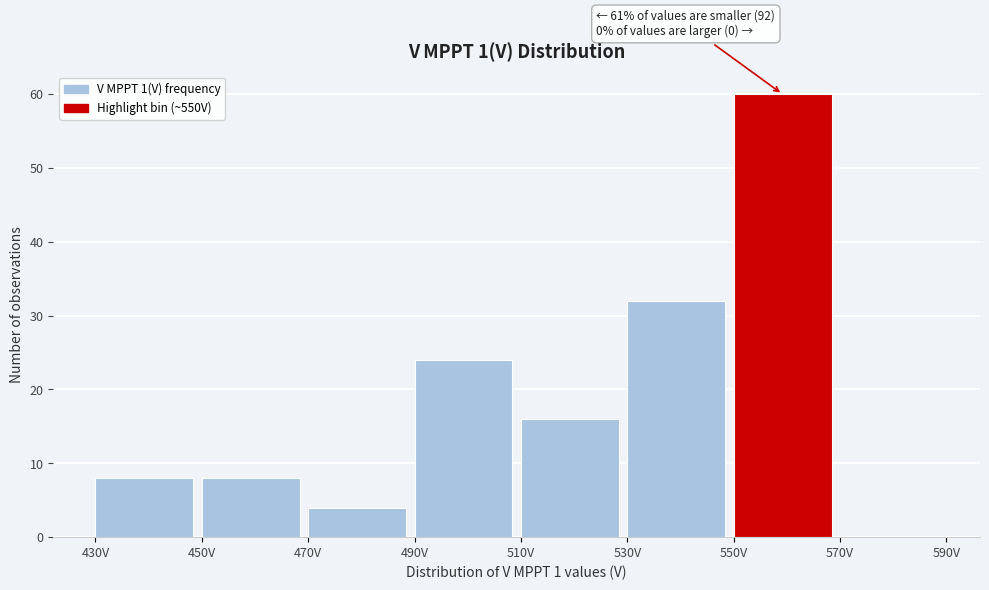

Which range on the x-axis has the tallest bar?

550 to 570